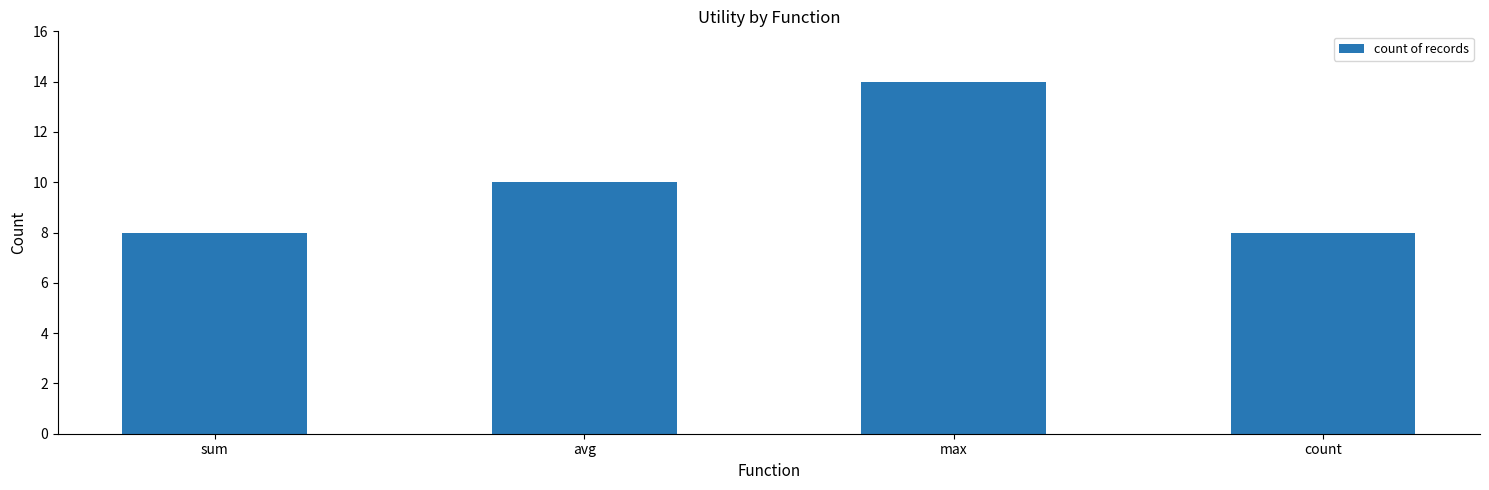

How many distinct data groups are displayed?

1